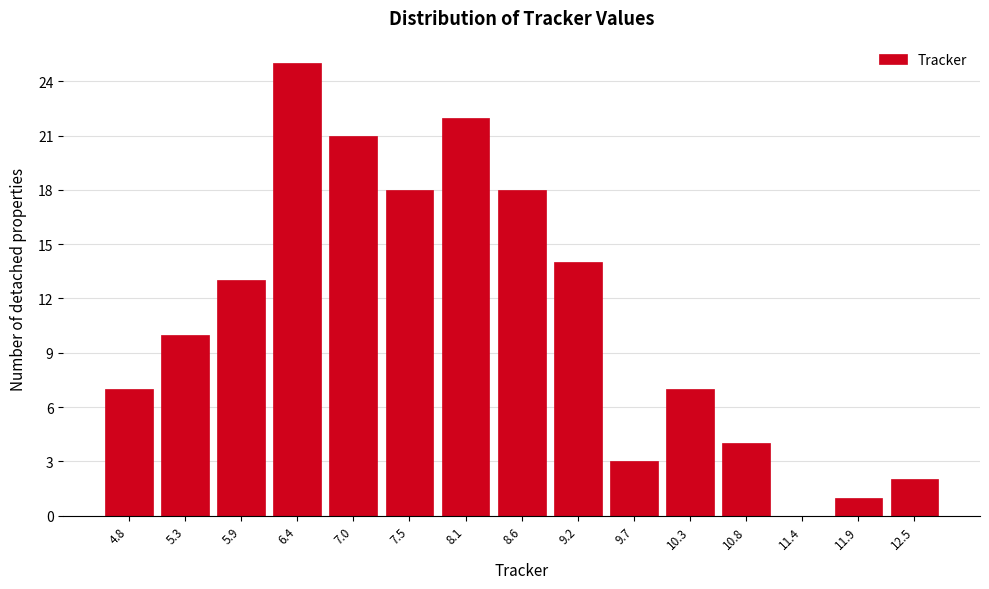

Reading right to left, list all the values displayed in this chart.

12.5=2	11.9=1	11.4=0	10.8=4	10.3=7	9.7=3	9.2=14	8.6=18	8.1=22	7.5=18	7.0=21	6.4=25	5.9=13	5.3=10	4.8=7